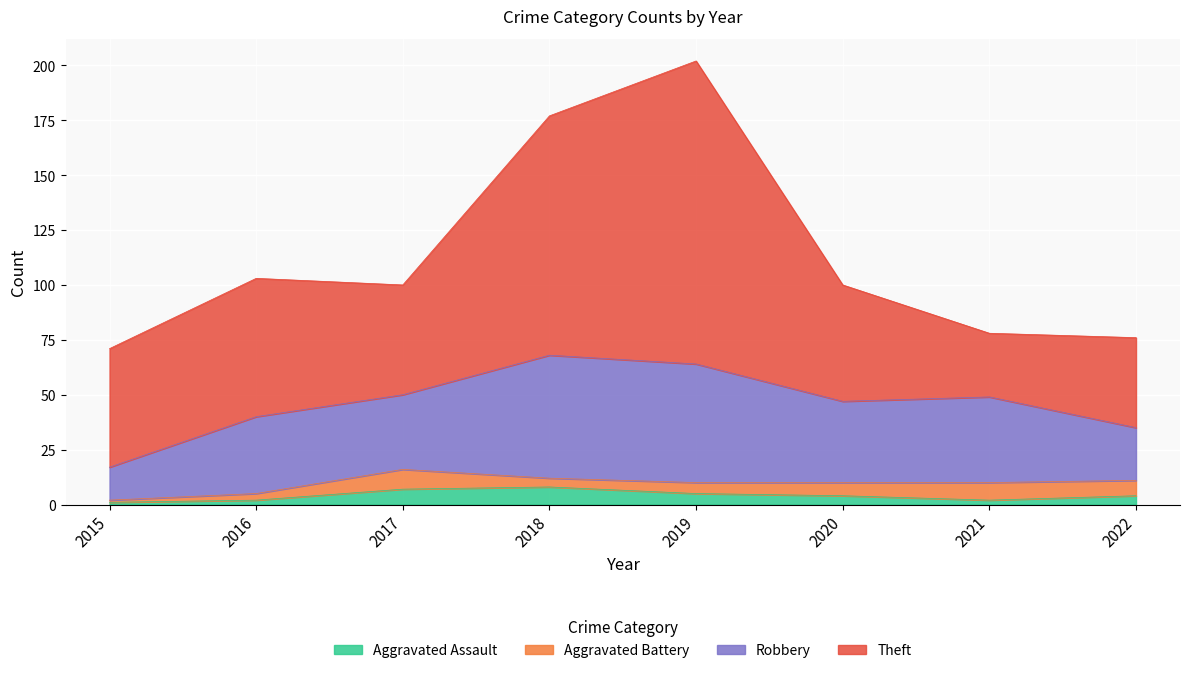

Where is the first local maximum for Aggravated Battery?

2017